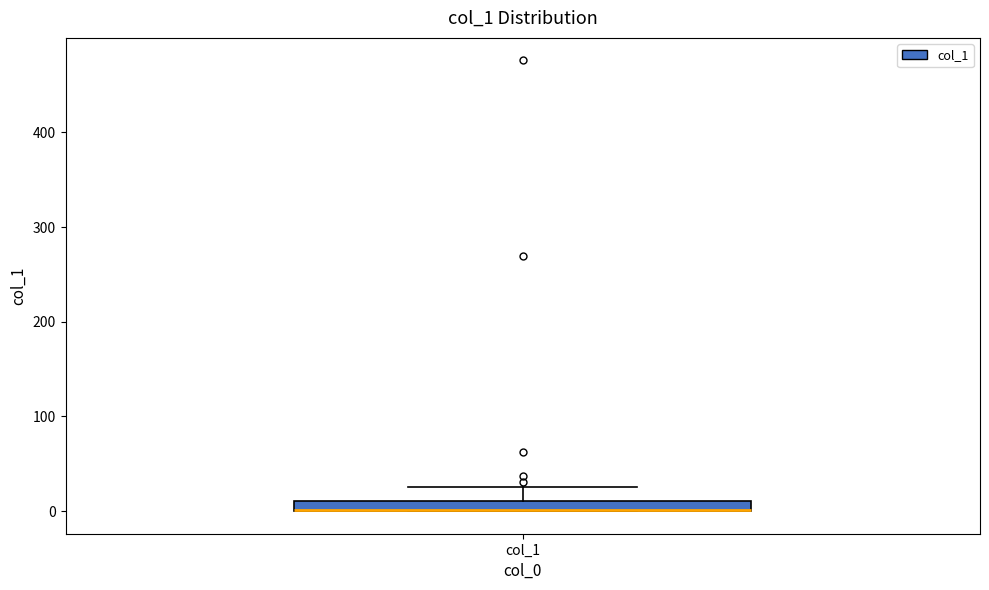

Where is the lower edge of the box for col_1 on the y-axis? The values are not printed on the chart, so give them approximately, as read against the axis.

0